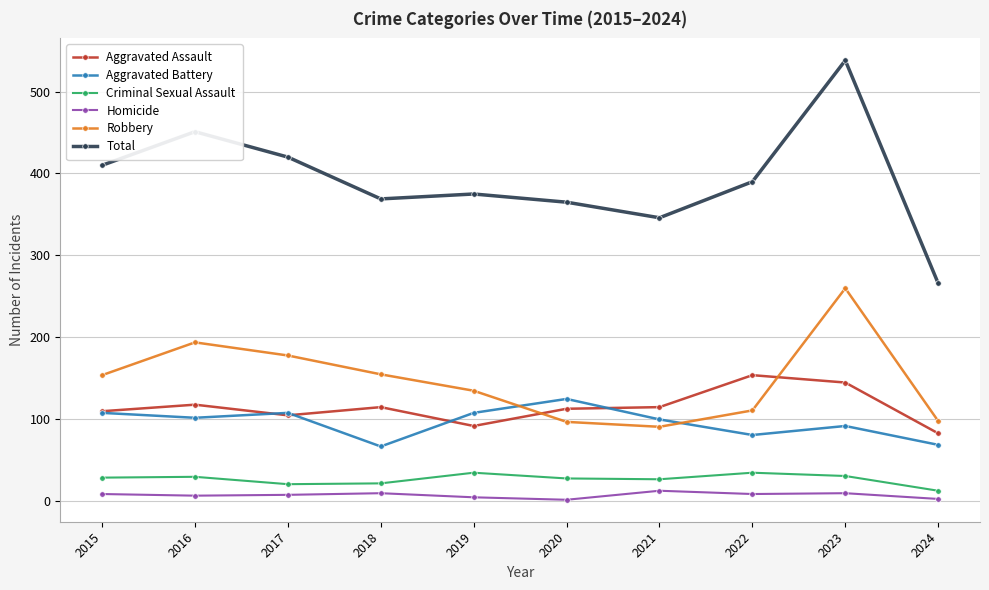

What is the difference between the maximum and minimum values in the Aggravated Assault series?

71